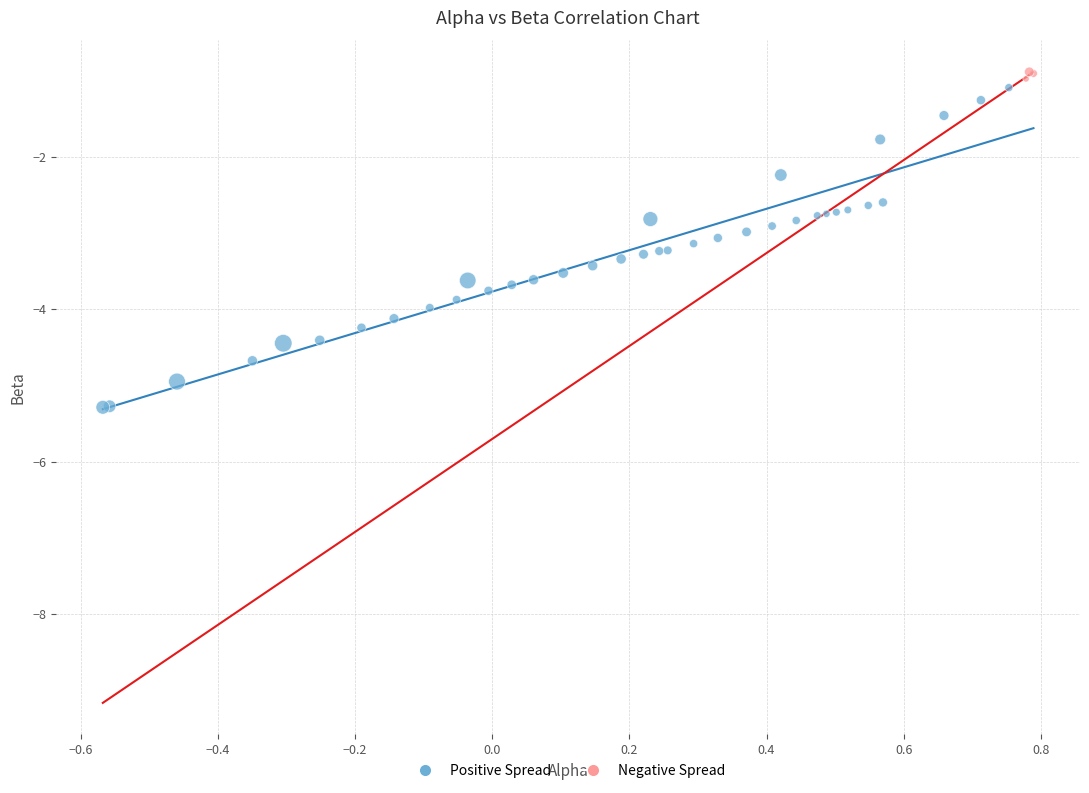

Which series reaches the minimum Y coordinate?

Positive Spread